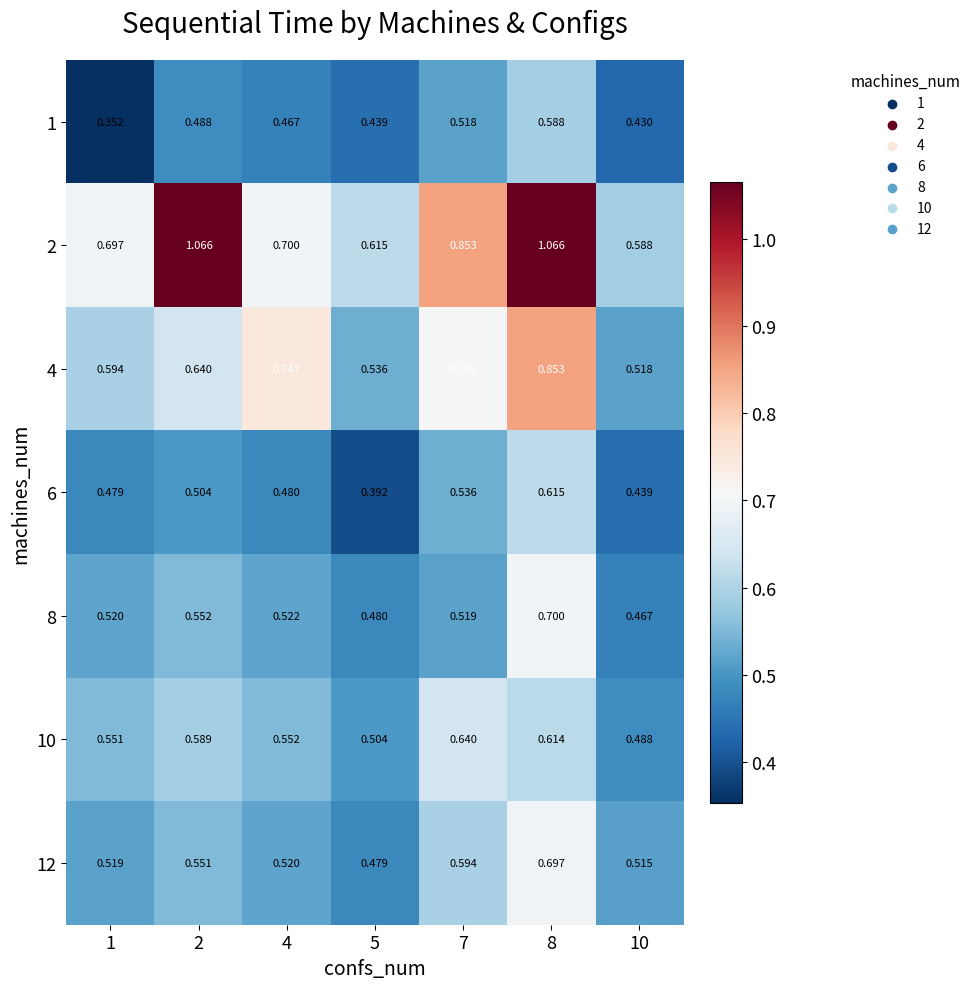

Is the value of 4 at 1 greater than the value of 8 at 2?

Yes